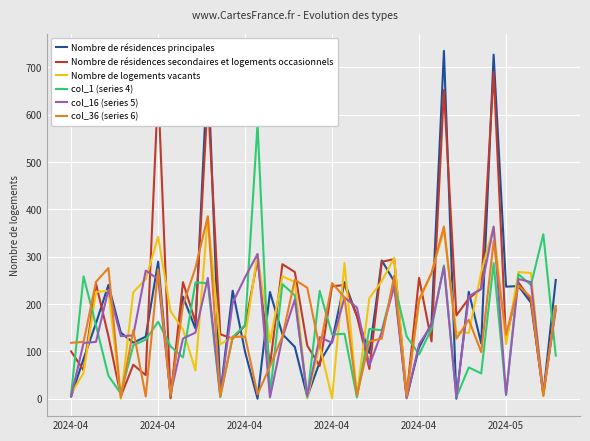

What is the difference between the maximum and minimum values in the Nombre de résidences secondaires et logements occasionnels series?

689.7